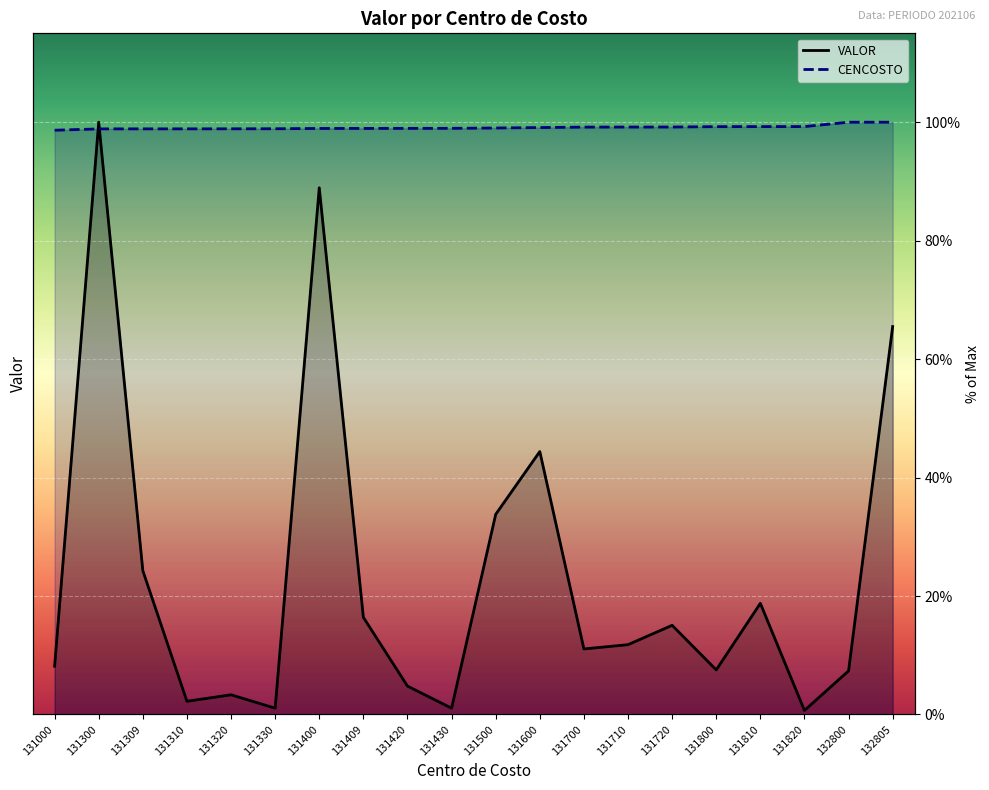

What is the total value across all series at 131310?

101.1